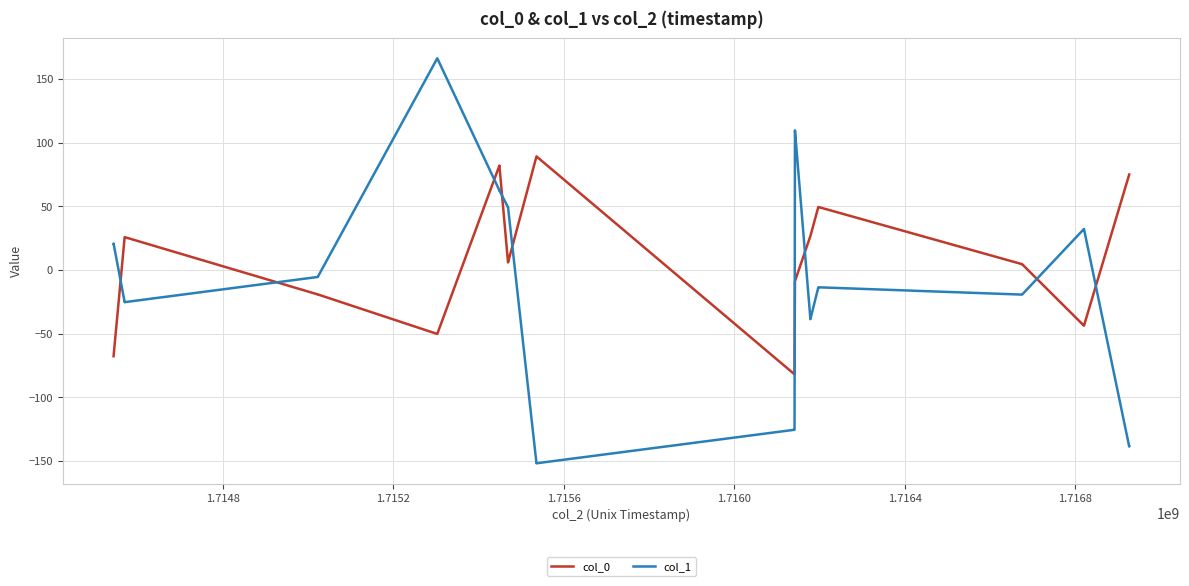

Count the number of data series in this chart.

2